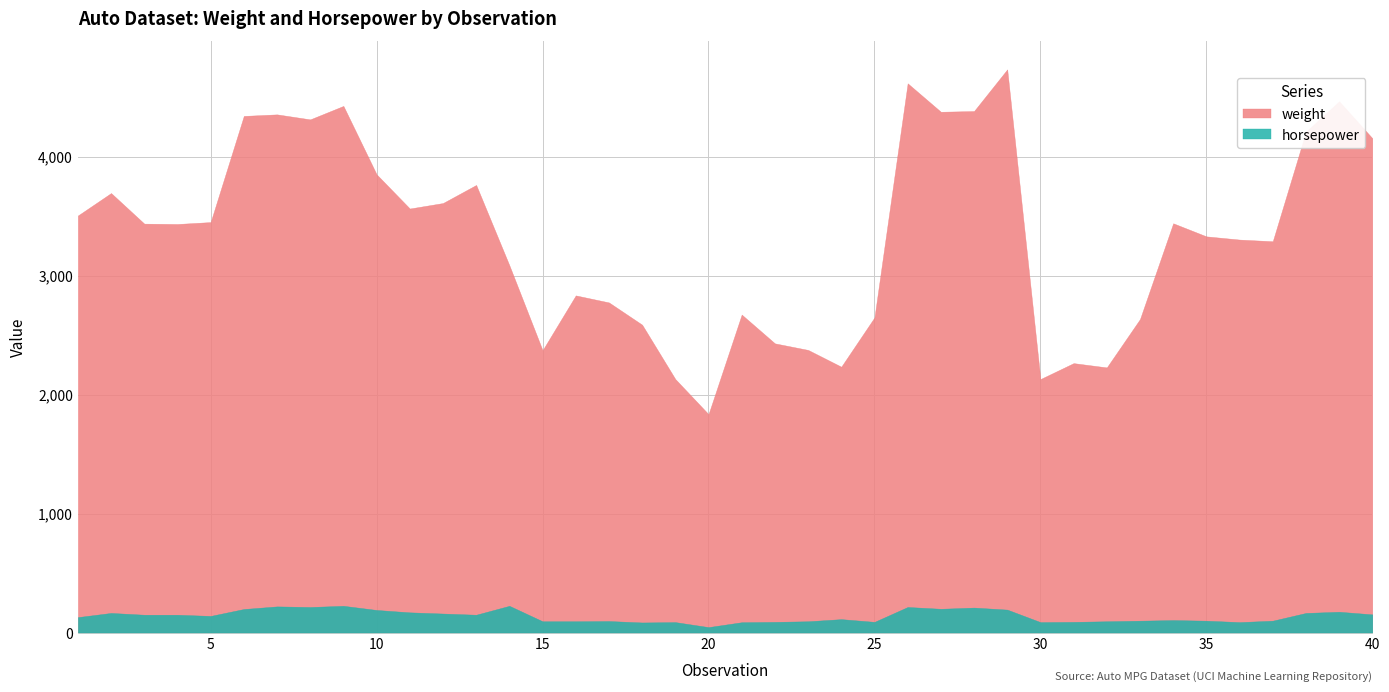

List the series in order of their peak value, lowest first.

horsepower, weight